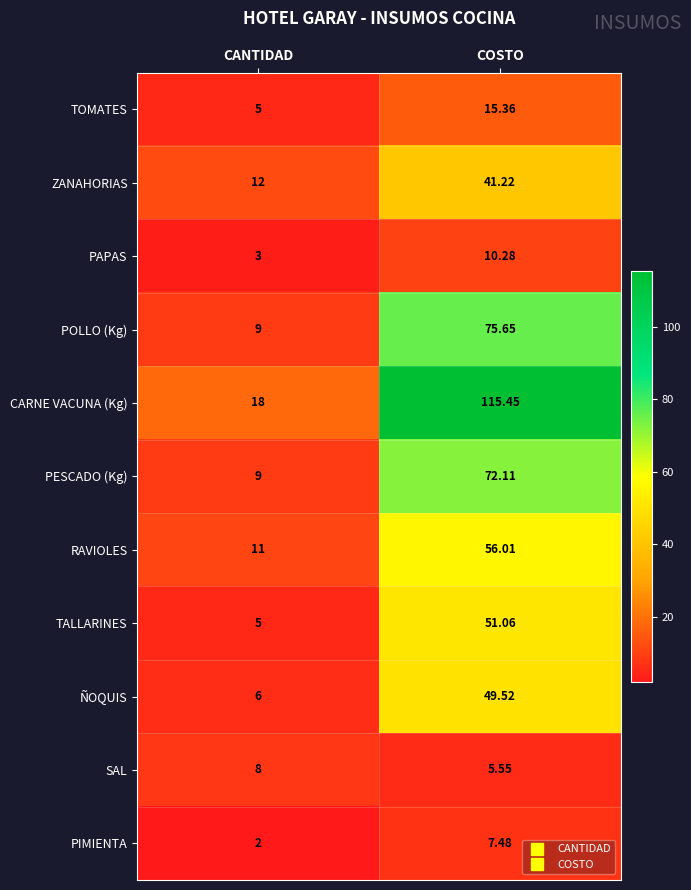

What is the minimum value shown in the chart?

2.0